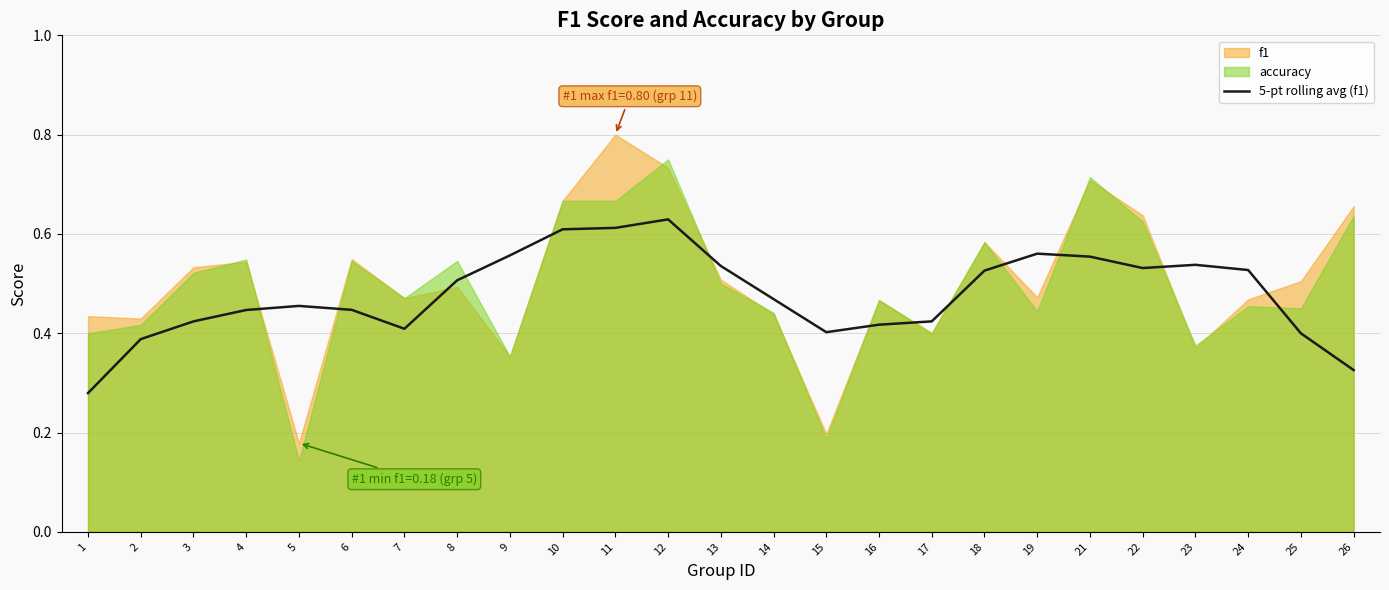

What is the change in value from 12 to 25?

-0.2